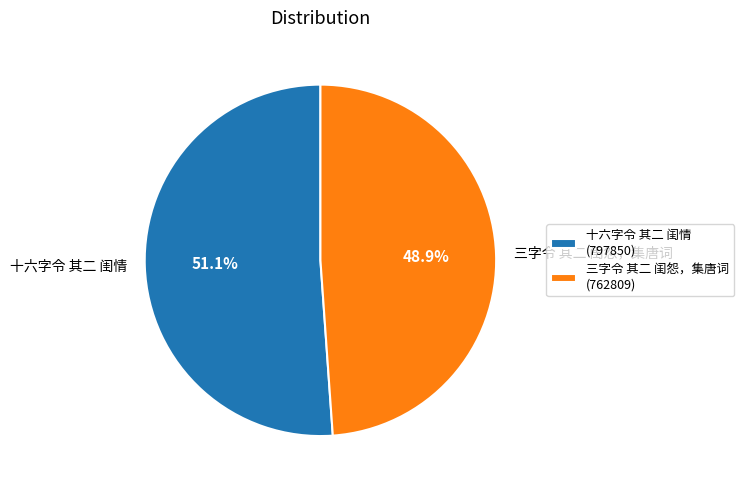

Between 三字令 其二 闺怨，集唐词 and 十六字令 其二 闺情, which is larger?

十六字令 其二 闺情